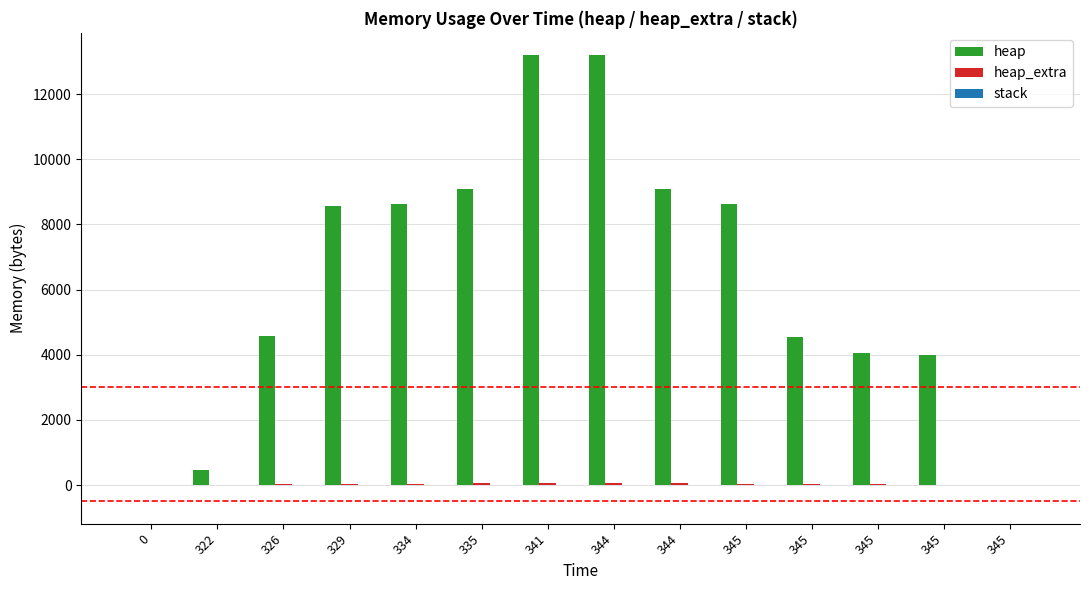

Are the bars horizontal?

No